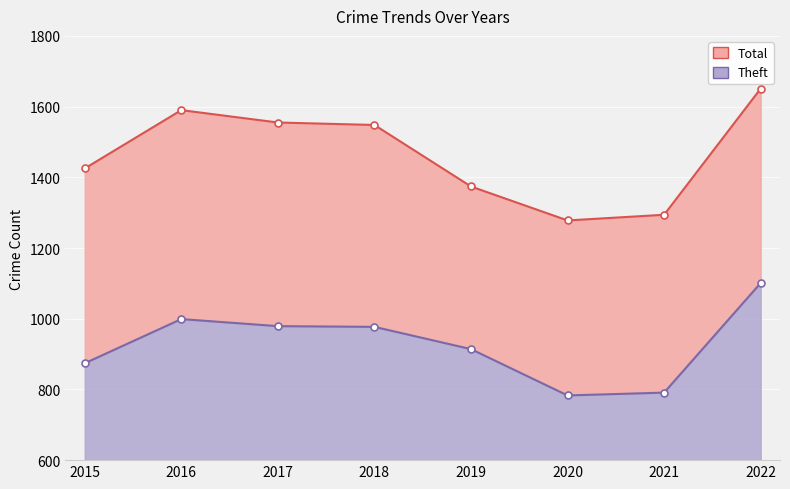

What is the value of the Theft point at the 2nd from the left?

999